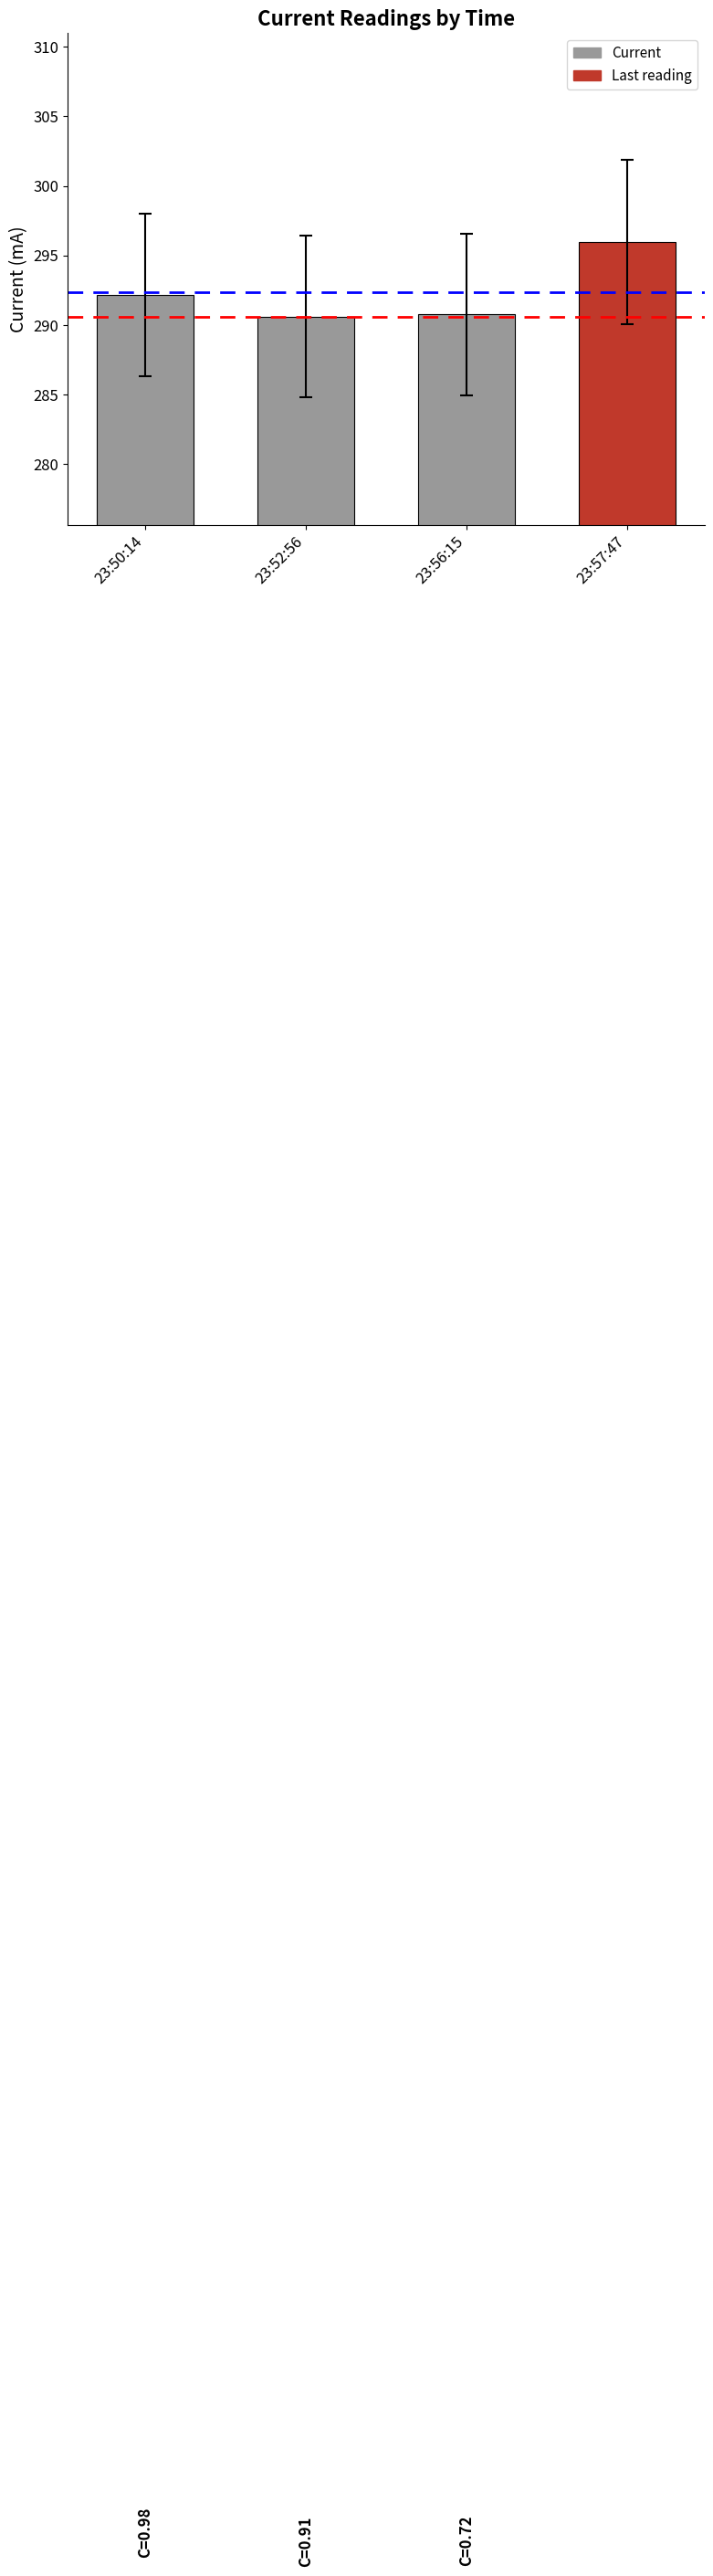

What is the sum of all values?

1169.5